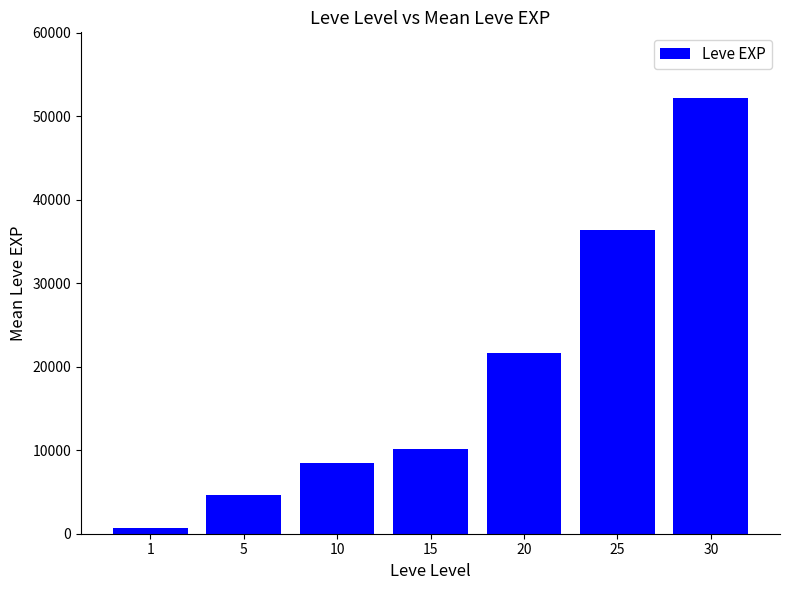

What is the value of the 7th bar from the left?

52220